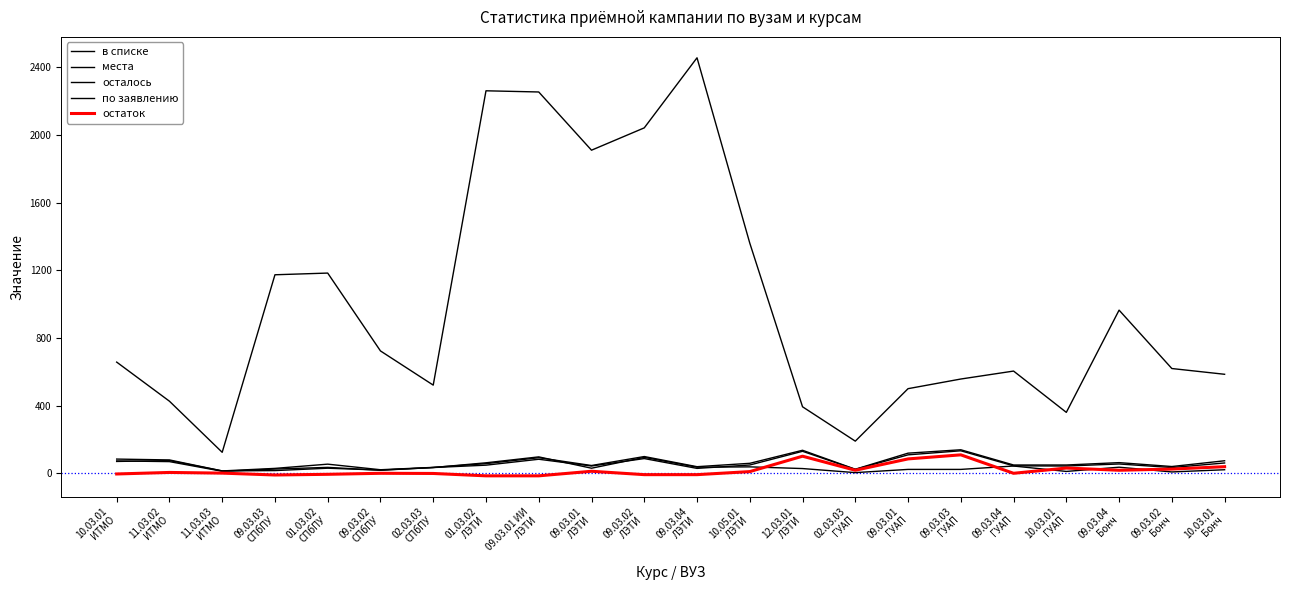

Is the value of остаток at 09.03.03
ГУАП greater than the value of осталось at 09.03.04
ЛЭТИ?

Yes